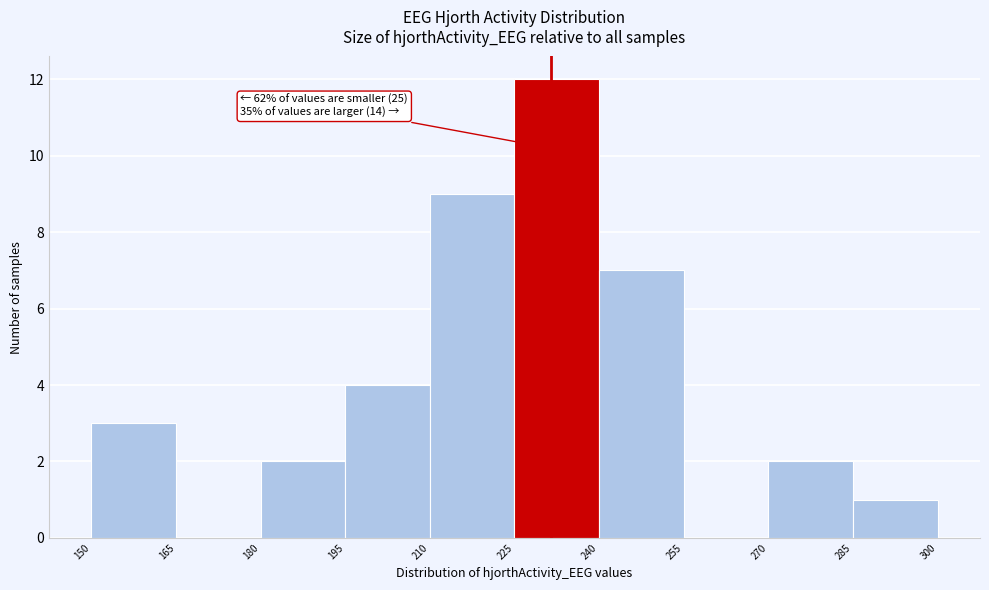

Over which range of the x-axis is the bar tallest?

225 to 240